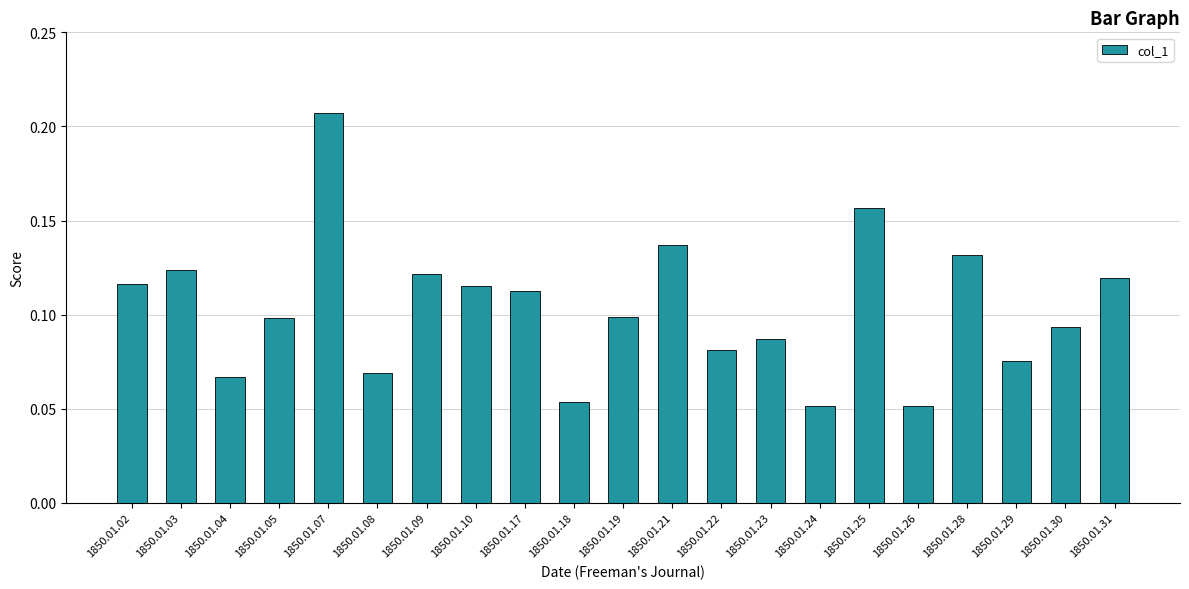

Count the values in the range 0 to 1.

21